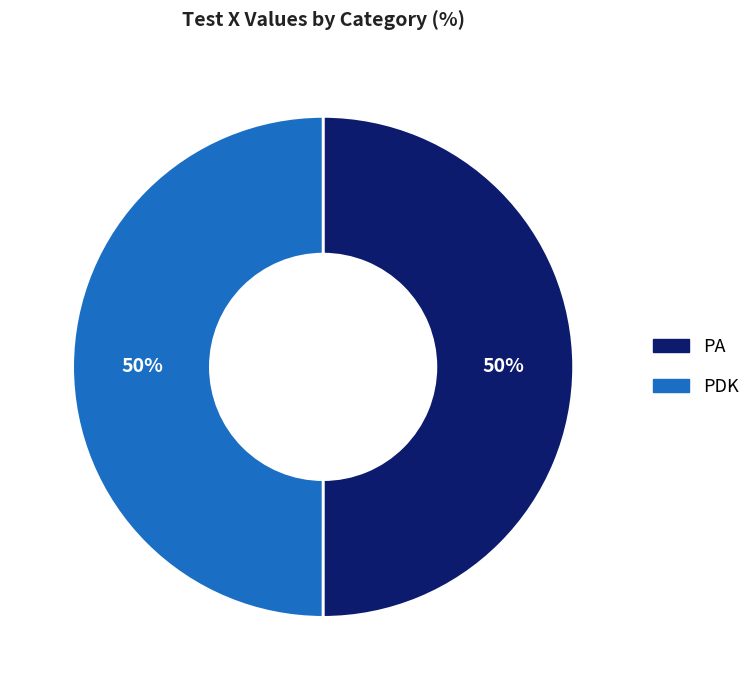

Combined, do PA and PDK account for over 50%?

Yes